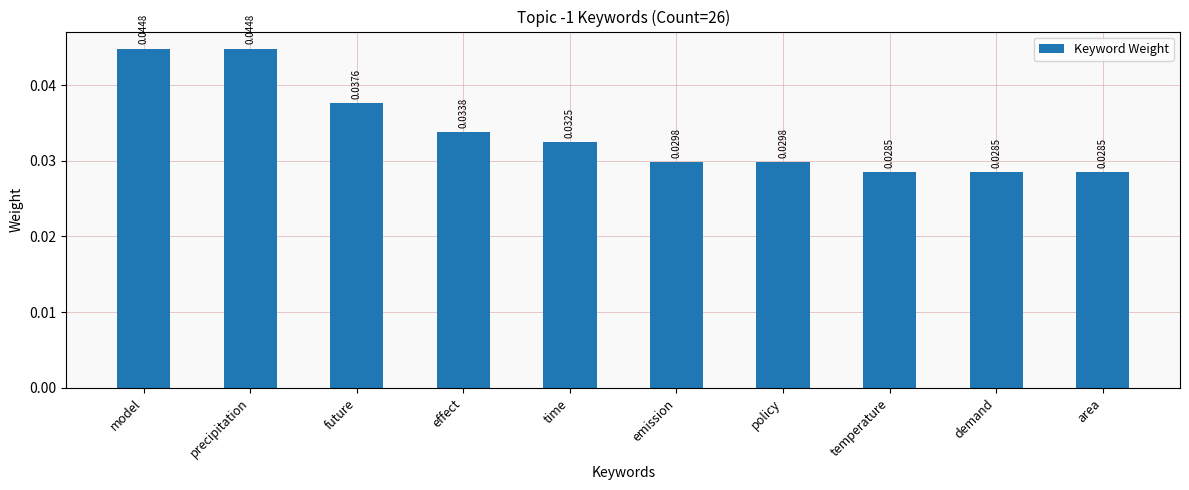

Which has a higher value, time or area?

time